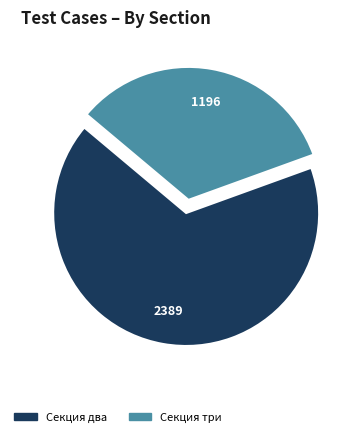

Is there any slice that represents more than half of the pie?

Yes